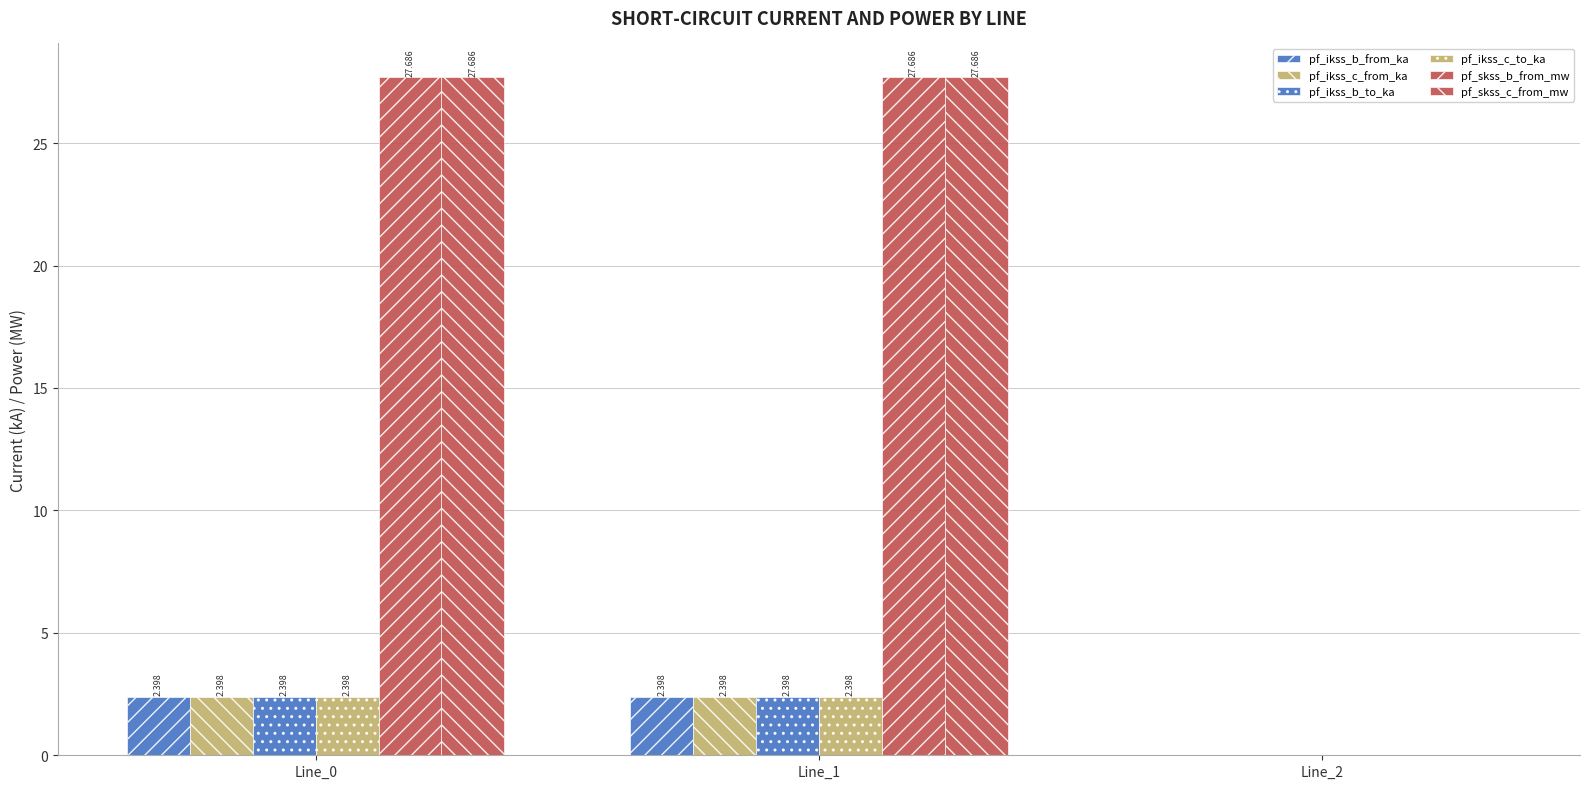

Are the bars horizontal?

No